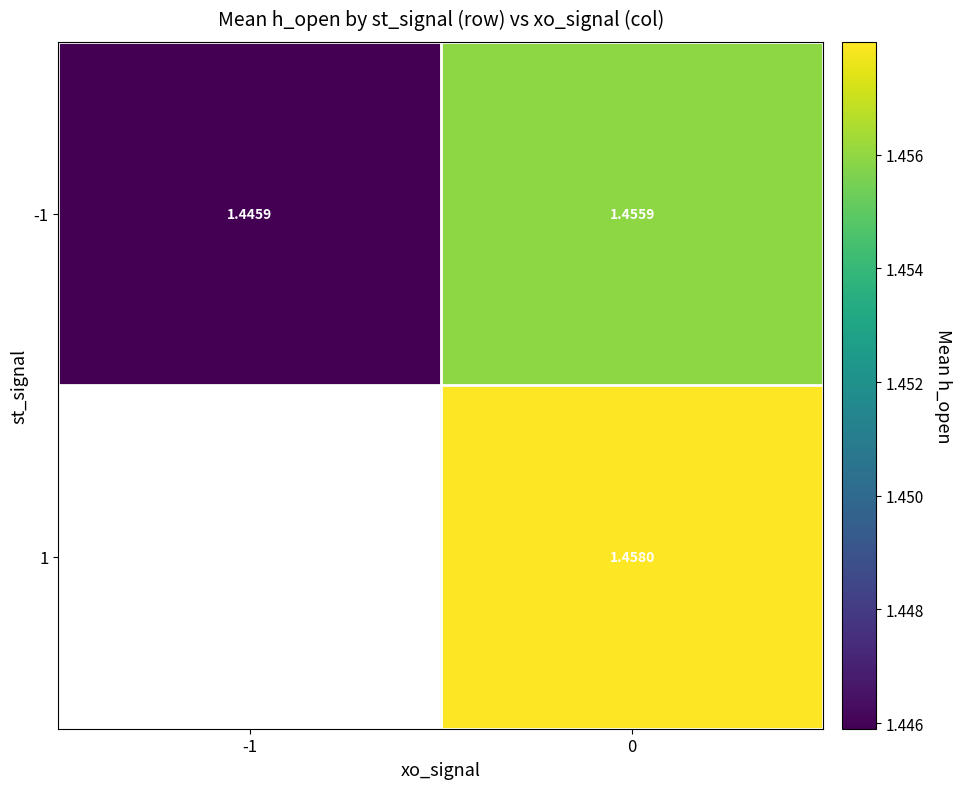

How many -1 values are between 1 and 2?

2